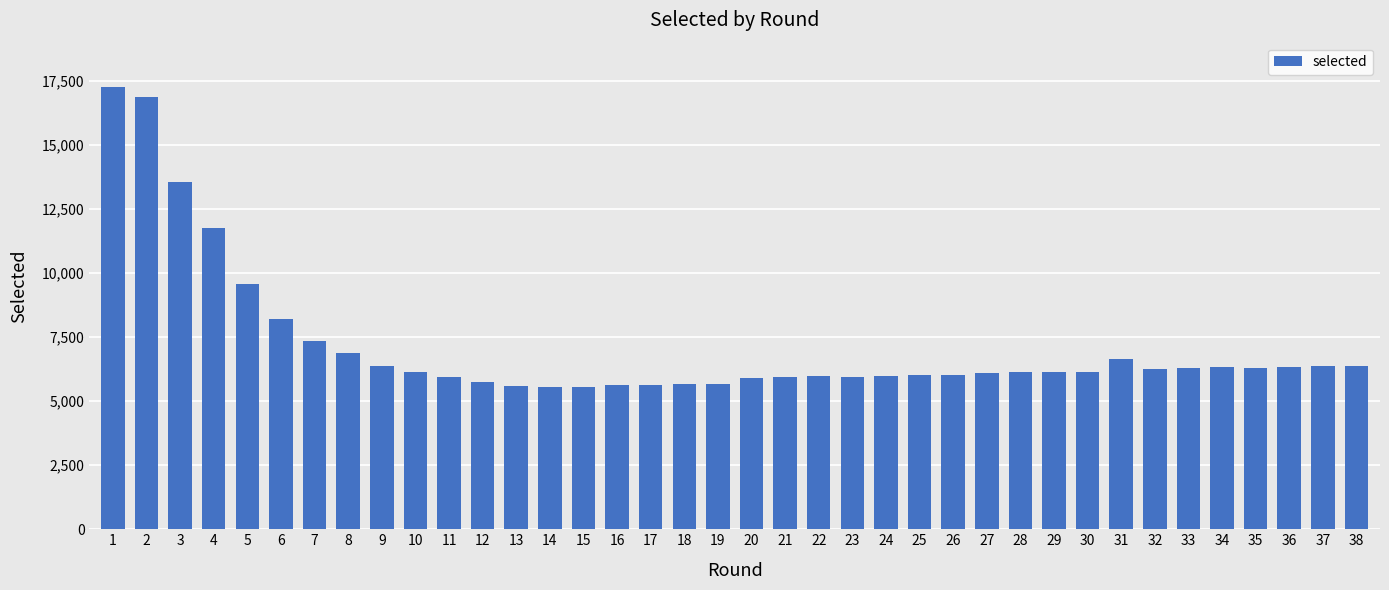

Is it true that the value at 38 is 10975?

False